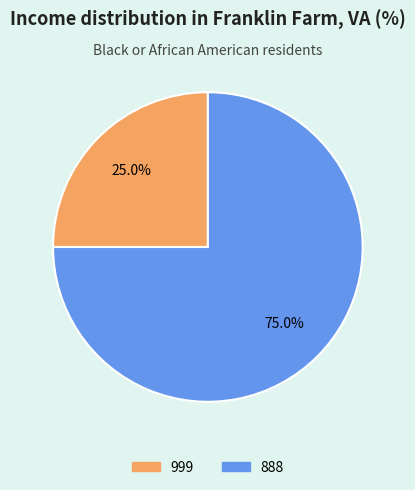

To the nearest percent, what is the average slice percentage?

50%